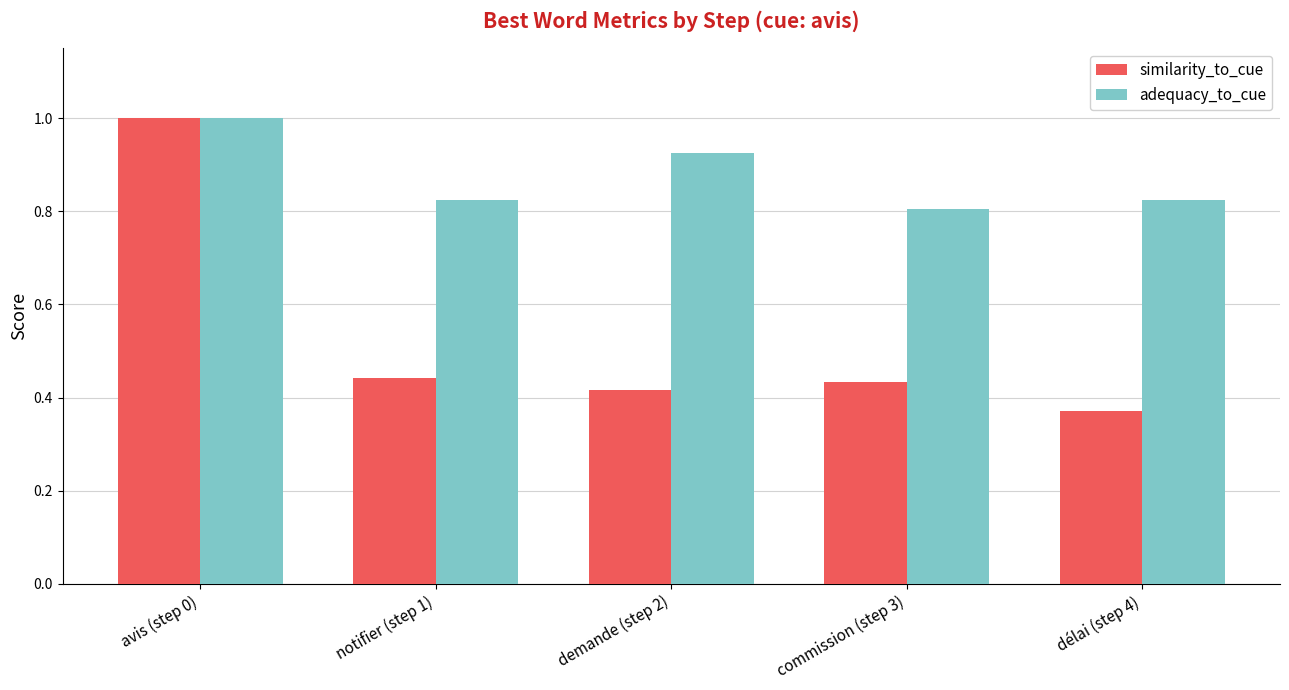

Rank the categories by similarity_to_cue value from lowest to highest.

délai (step 4), demande (step 2), commission (step 3), notifier (step 1), avis (step 0)